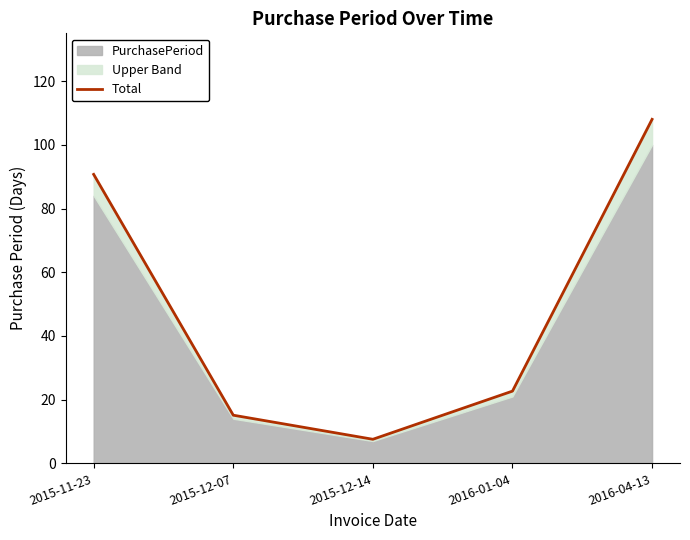

What is the label of the 1st point from the right?

2016-04-13